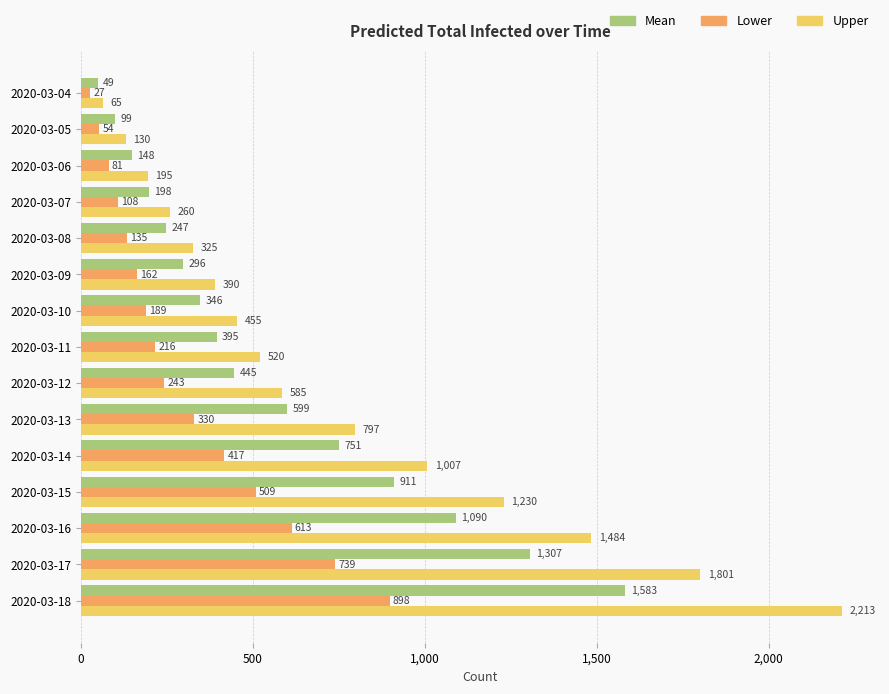

What is the spread (max minus min) of values at 2020-03-10?

266